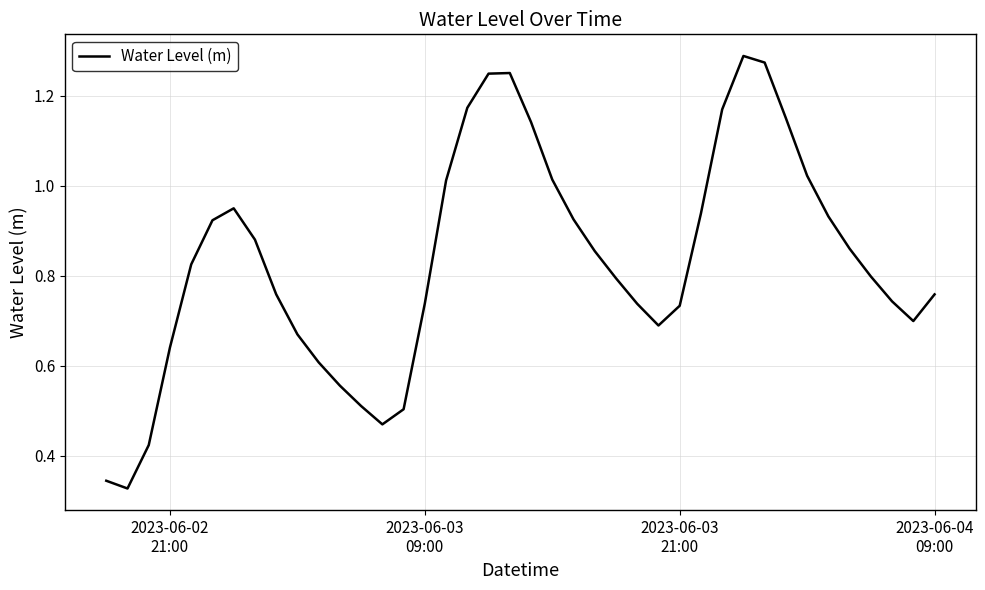

Is this an area chart (filled region under the line)?

No